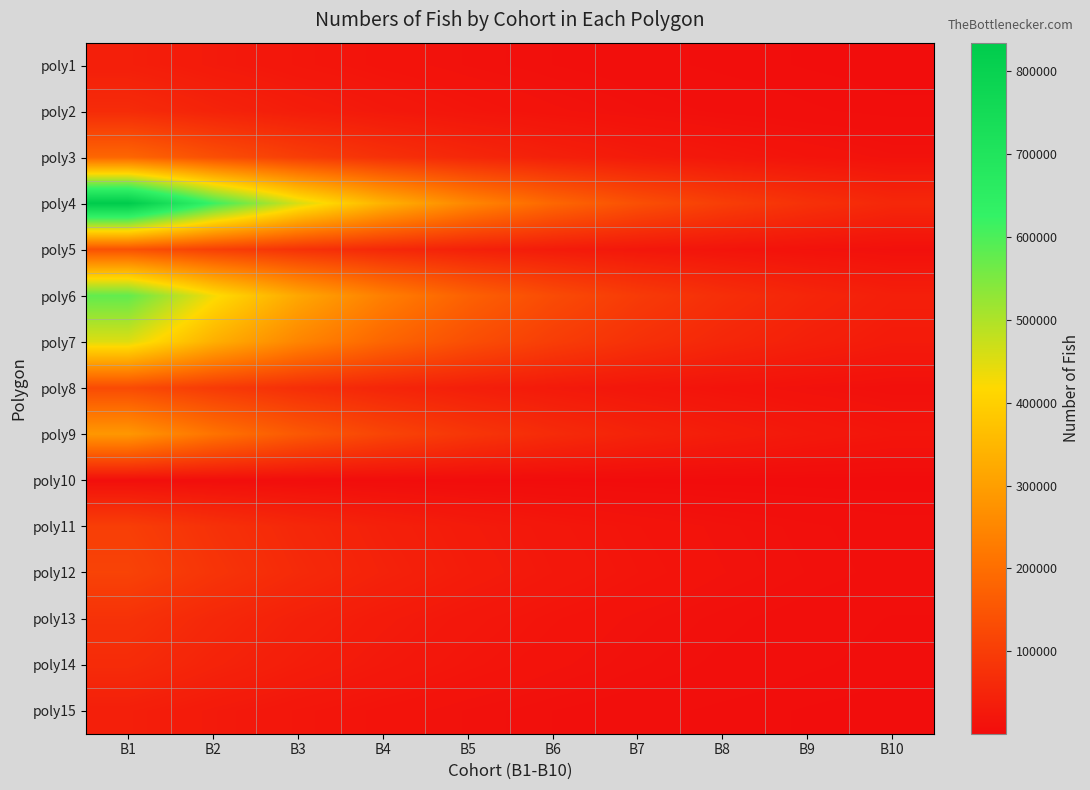

Between B6 and B2, which is larger?

B2